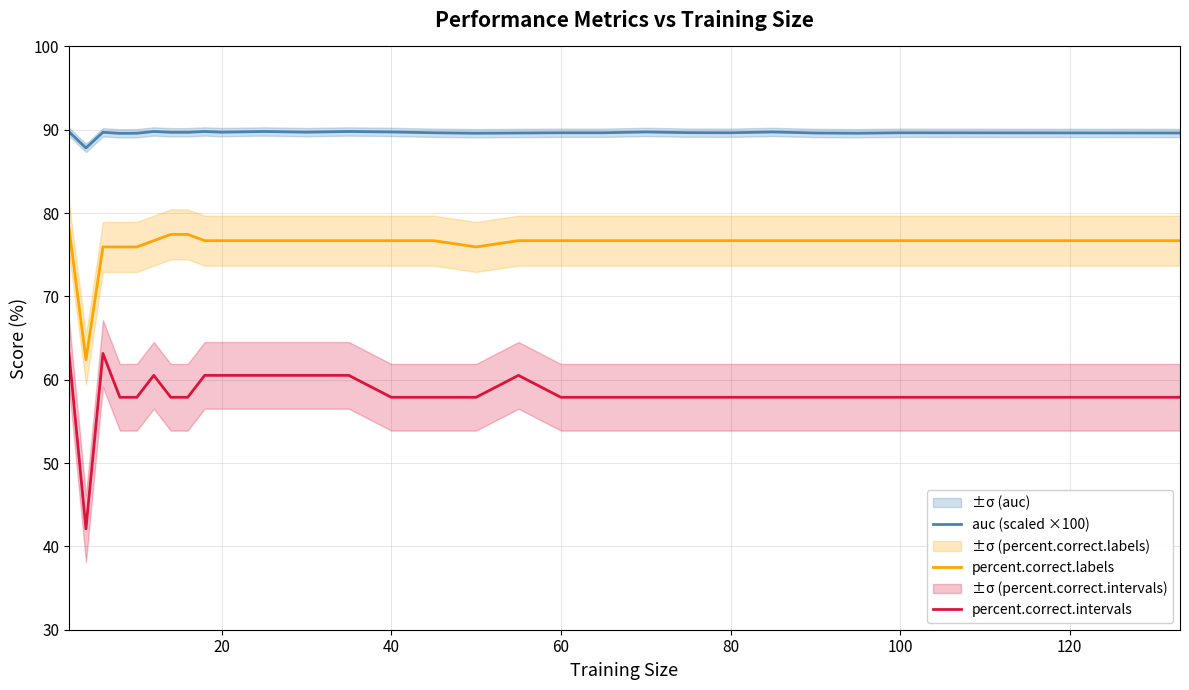

How many distinct data groups are displayed?

3